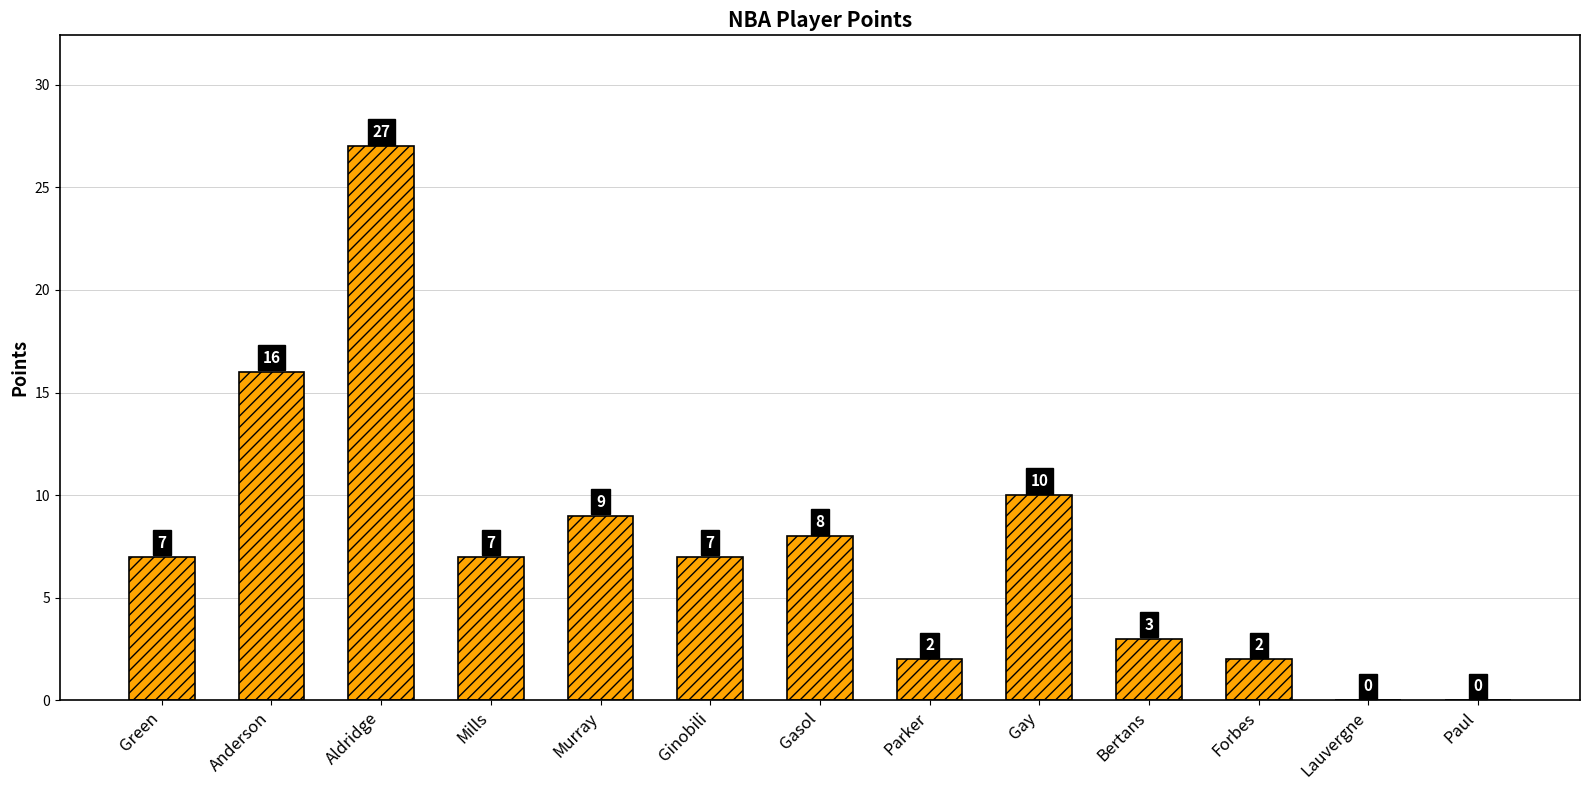

Reading right to left, what are all the values shown in this chart?

0	0	2	3	10	2	8	7	9	7	27	16	7